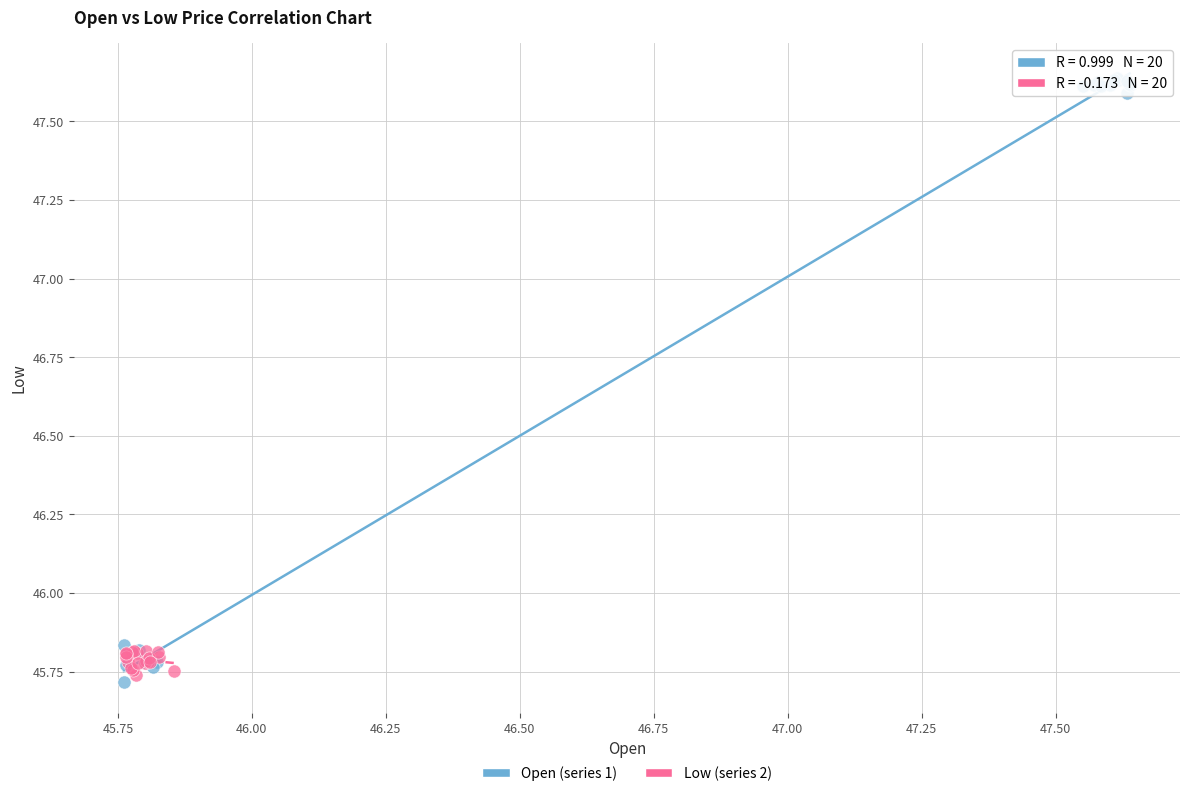

Which series has the largest Y range (max minus min)?

Open (series 1)